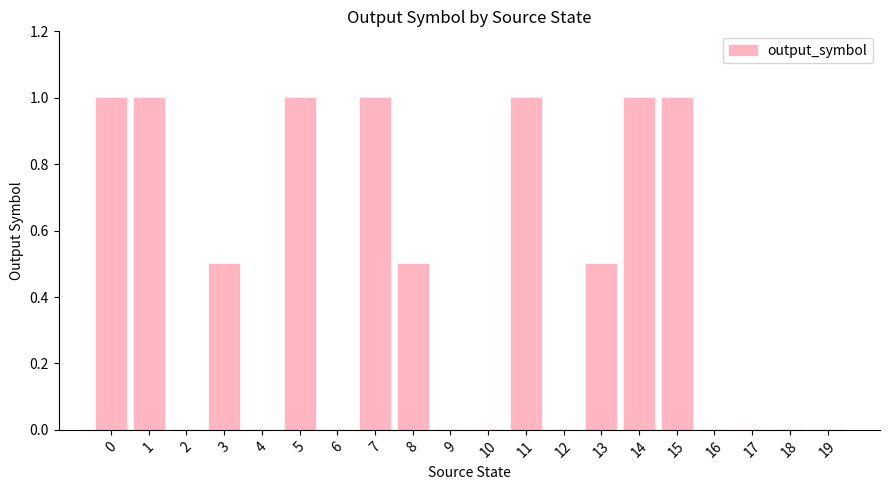

The chart shows a value of -0.4 at 12. True or false?

False